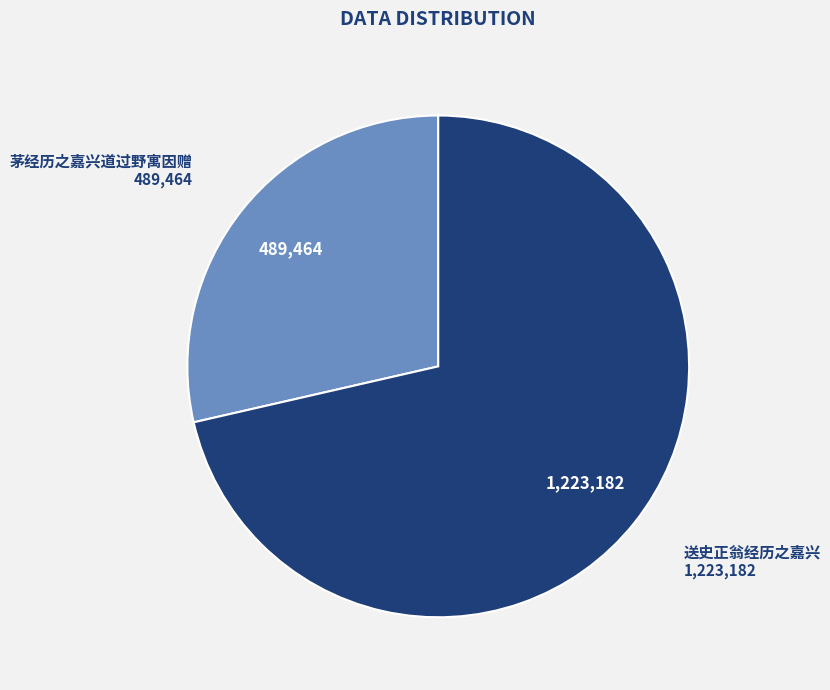

What is the largest slice in the pie chart?

送史正翁经历之嘉兴